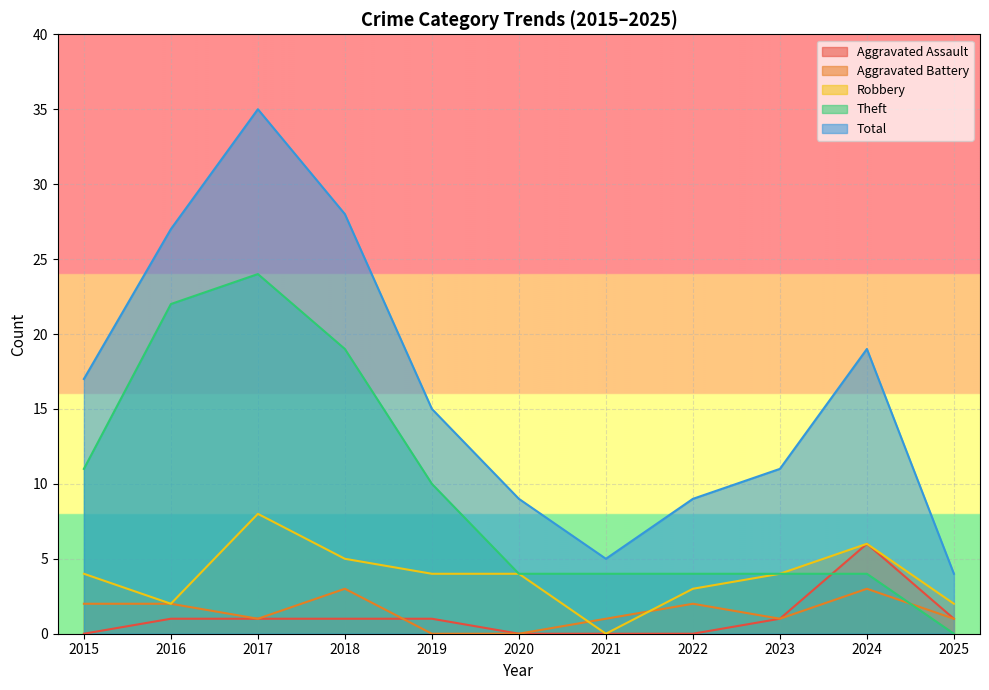

At how many categories does at least one series exceed 17?

4